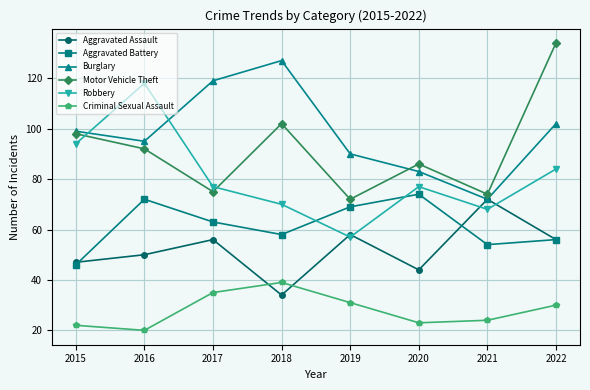

Reading left to right, transcribe all the data shown in this chart.

Aggravated Assault: 2015=47	2016=50	2017=56	2018=34	2019=58	2020=44	2021=72	2022=56
Aggravated Battery: 2015=46	2016=72	2017=63	2018=58	2019=69	2020=74	2021=54	2022=56
Burglary: 2015=99	2016=95	2017=119	2018=127	2019=90	2020=83	2021=72	2022=102
Motor Vehicle Theft: 2015=98	2016=92	2017=75	2018=102	2019=72	2020=86	2021=74	2022=134
Robbery: 2015=94	2016=118	2017=77	2018=70	2019=57	2020=77	2021=68	2022=84
Criminal Sexual Assault: 2015=22	2016=20	2017=35	2018=39	2019=31	2020=23	2021=24	2022=30